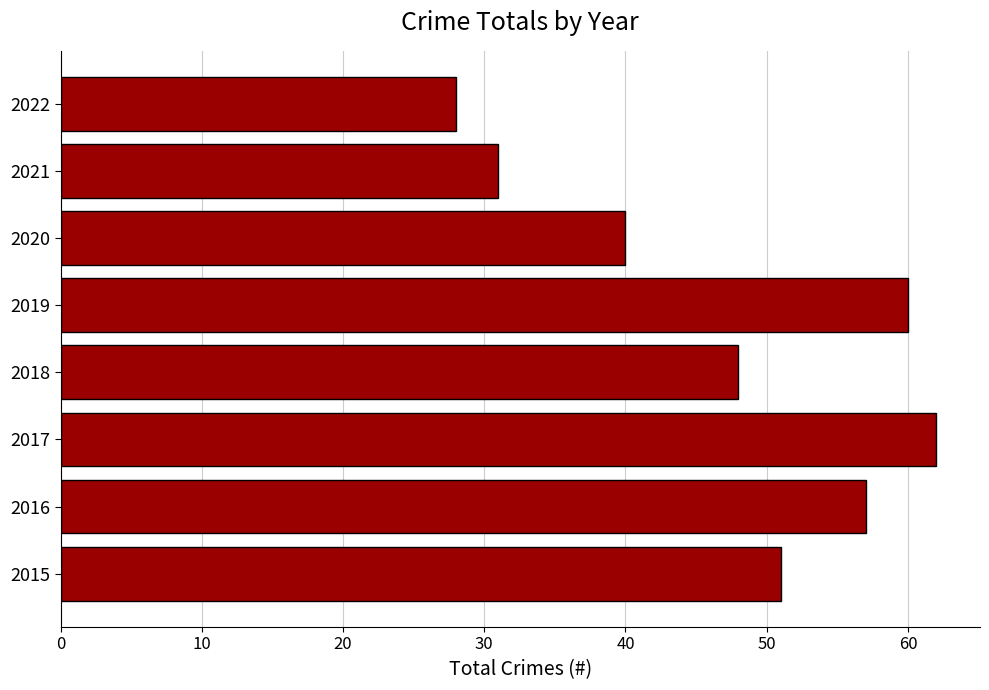

Does the chart contain any negative values?

No